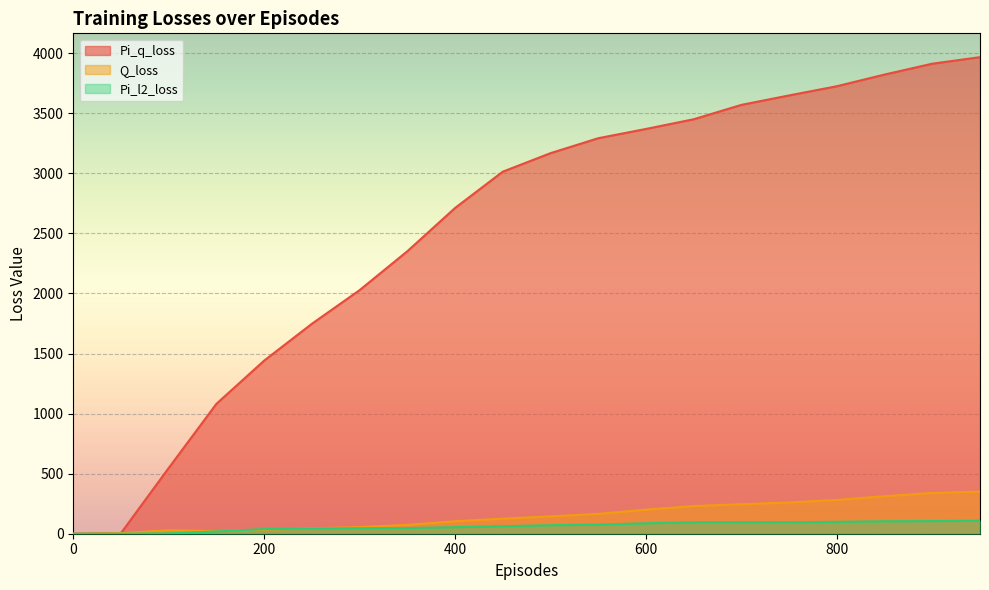

The Pi_l2_loss series shows 19.1 at 150. True or false?

True